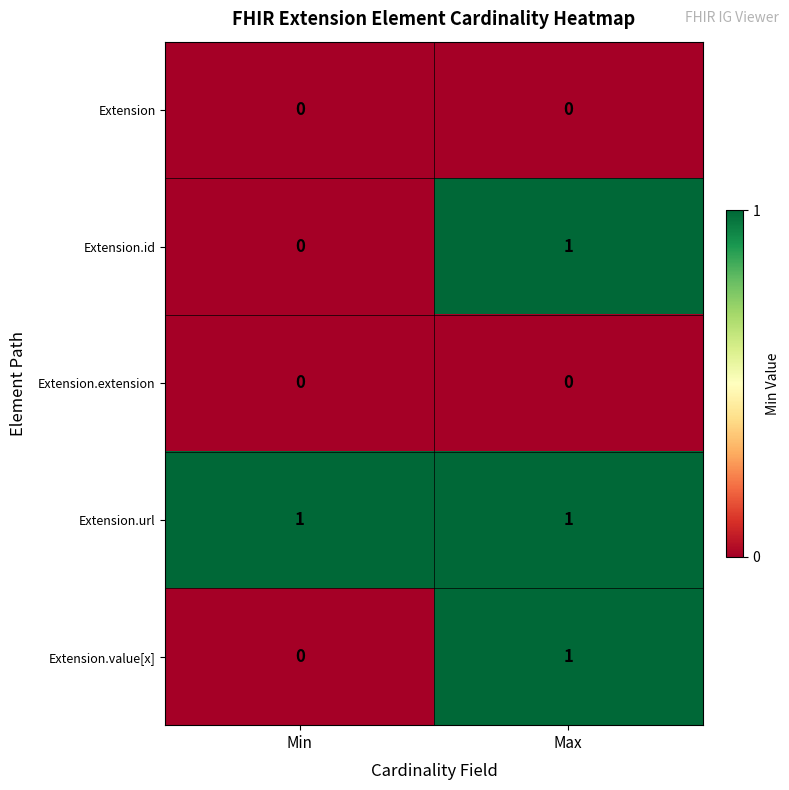

Which series has the largest total across all categories?

Extension.url